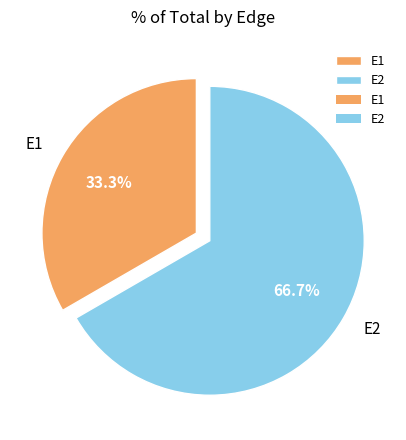

To the nearest percent, what portion does E1 represent?

33%